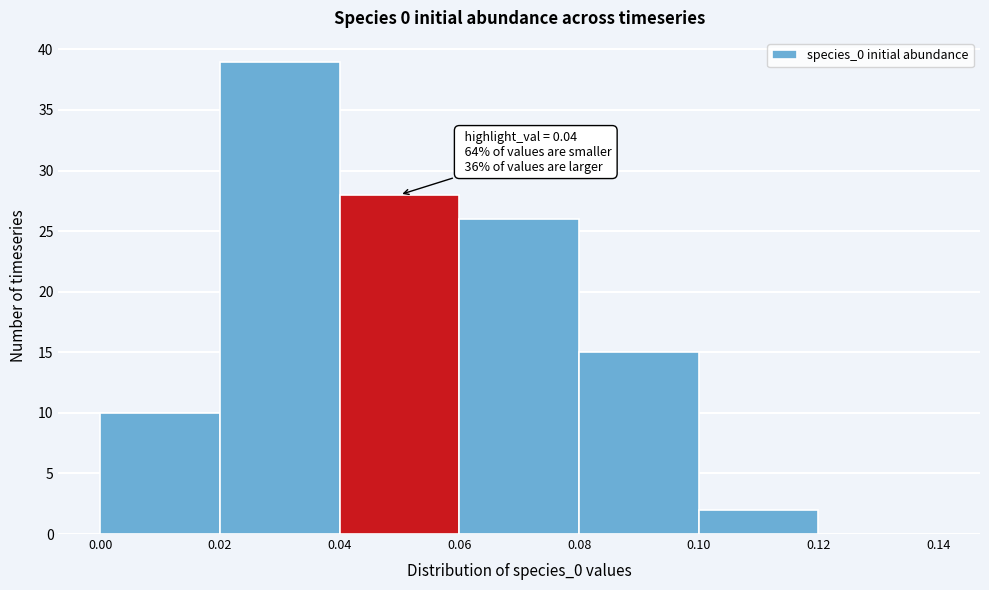

Which range on the x-axis has the tallest bar?

0.02 to 0.04